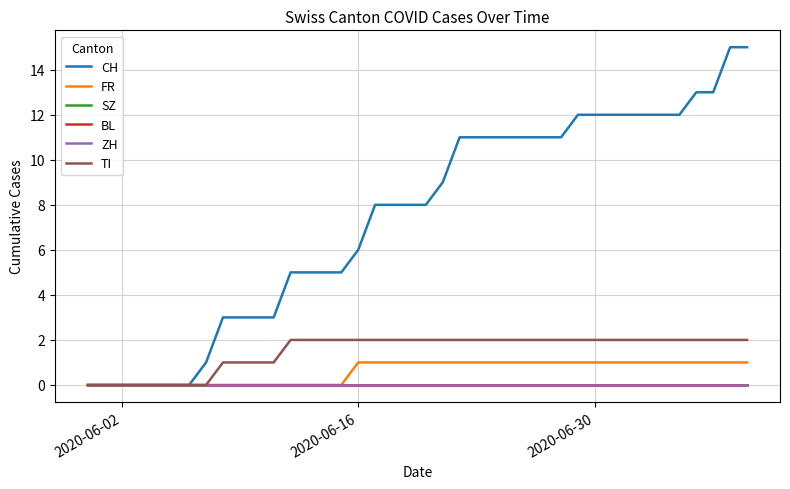

True or false: TI has more than 2 points higher than both neighbors.

False